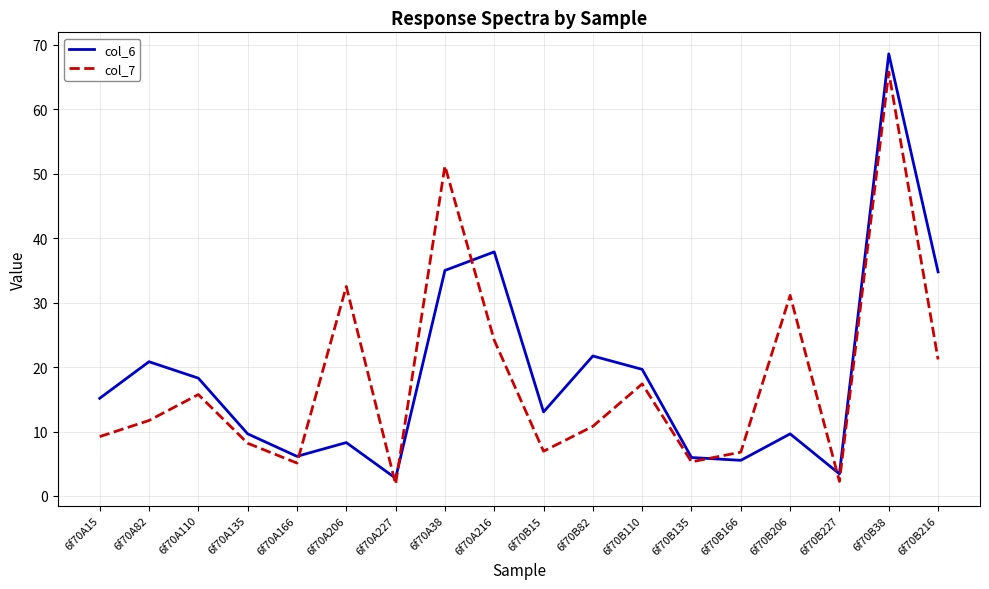

The col_6 series shows 6.0 at 6f70B135. True or false?

True